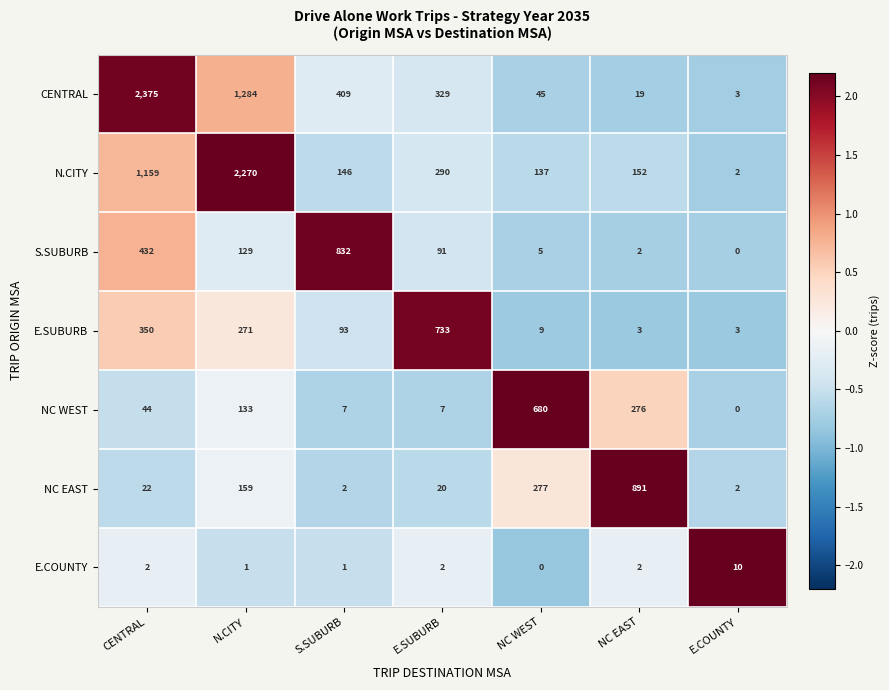

Rank the series at E.SUBURB from lowest to highest value.

E.COUNTY, NC WEST, NC EAST, S.SUBURB, N.CITY, CENTRAL, E.SUBURB